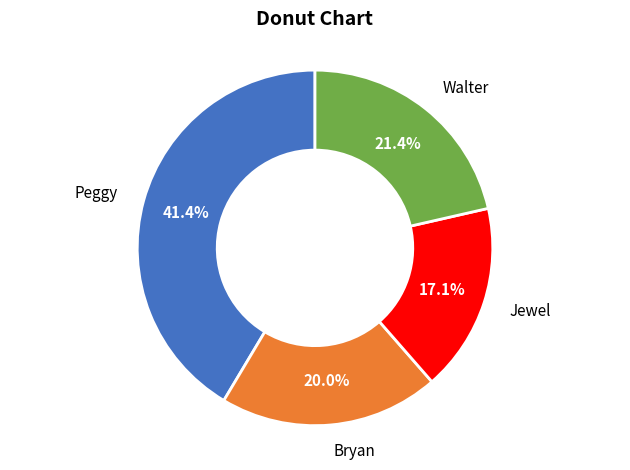

How many slices are in this pie chart?

4